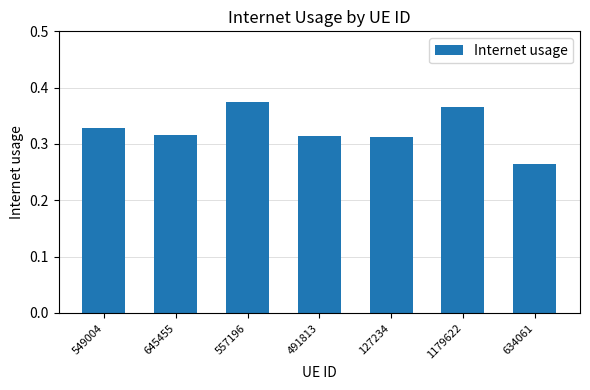

Does the chart contain stacked bars?

No